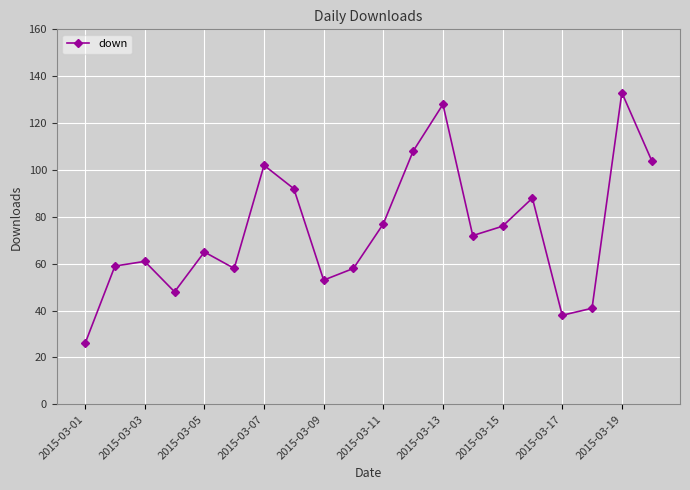

What is the sum of all values?

1487